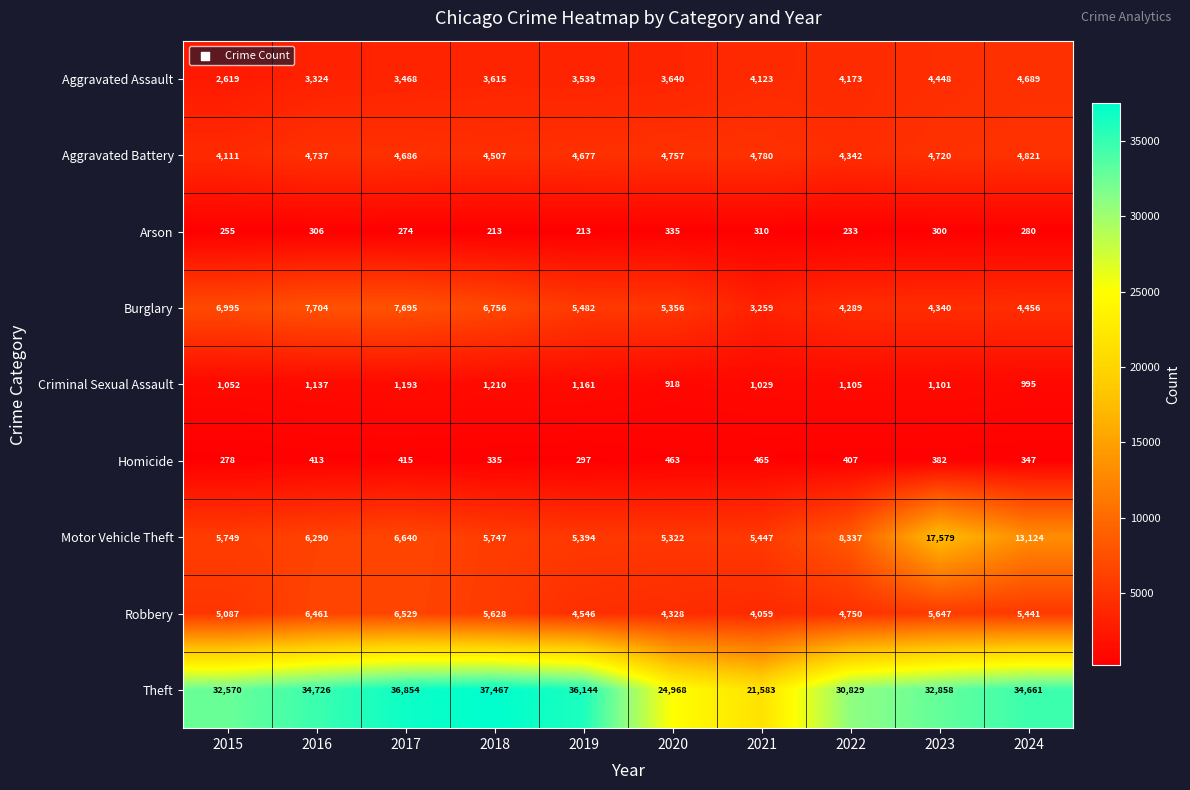

What is the difference between the Criminal Sexual Assault values at 2018 and 2020?

292